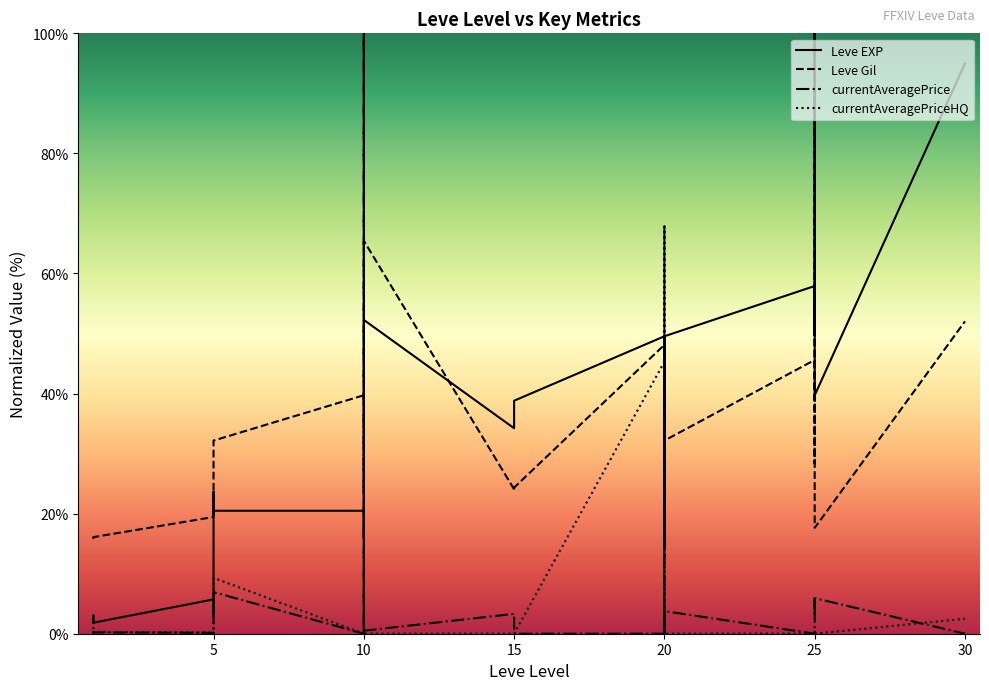

At which category does currentAveragePrice reach its first local valley?

1